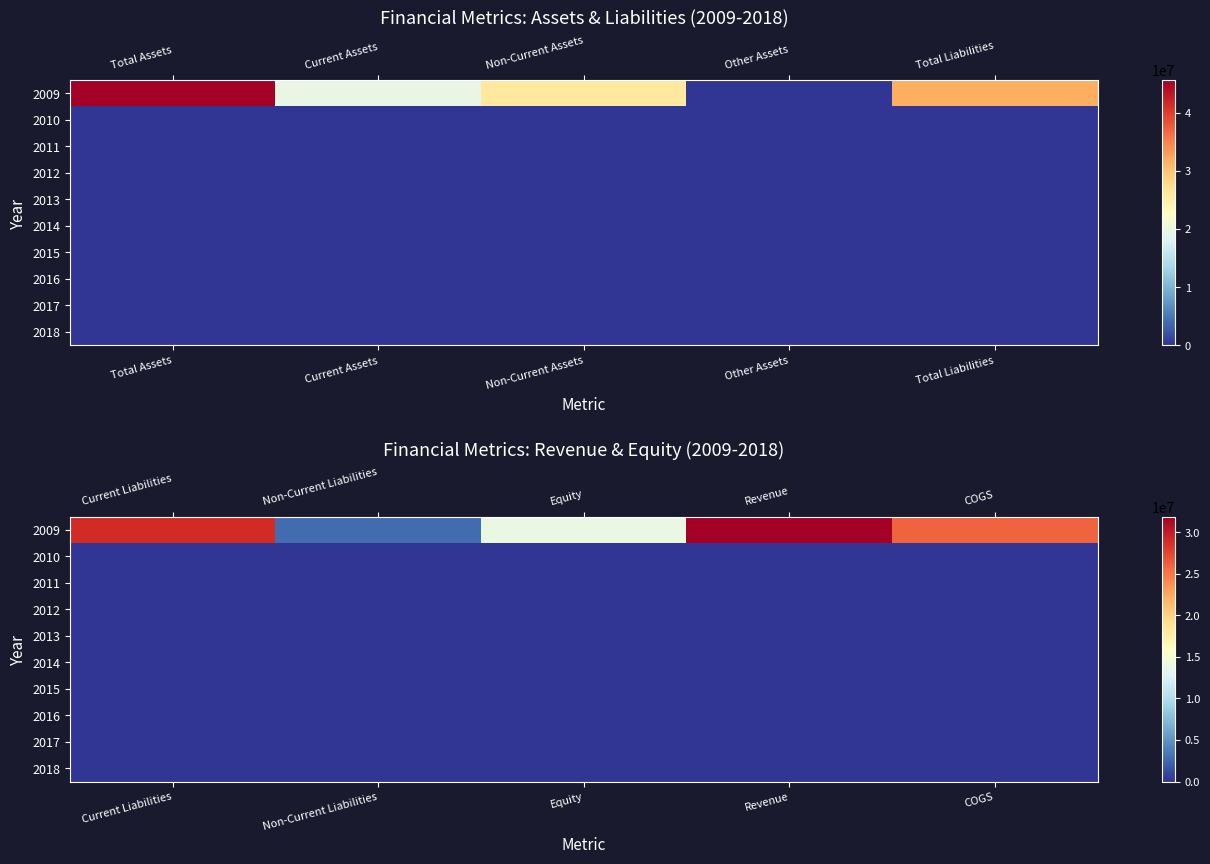

True or false: 2011 has a value of 0 at Non-Current Liabilities.

True